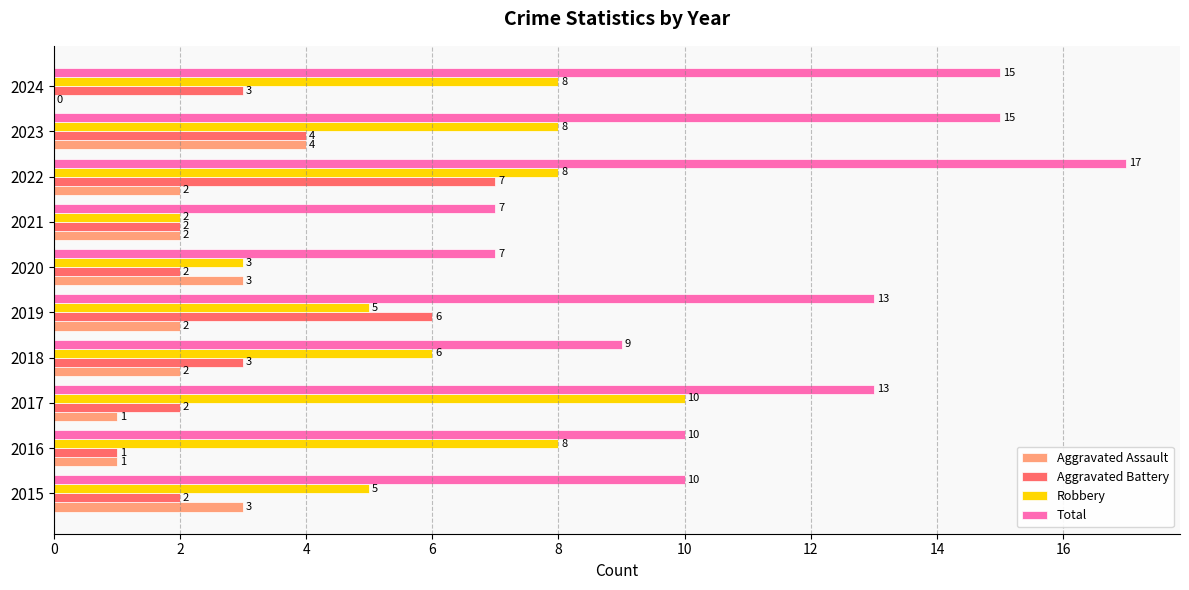

Which series has the largest range (max minus min)?

Total